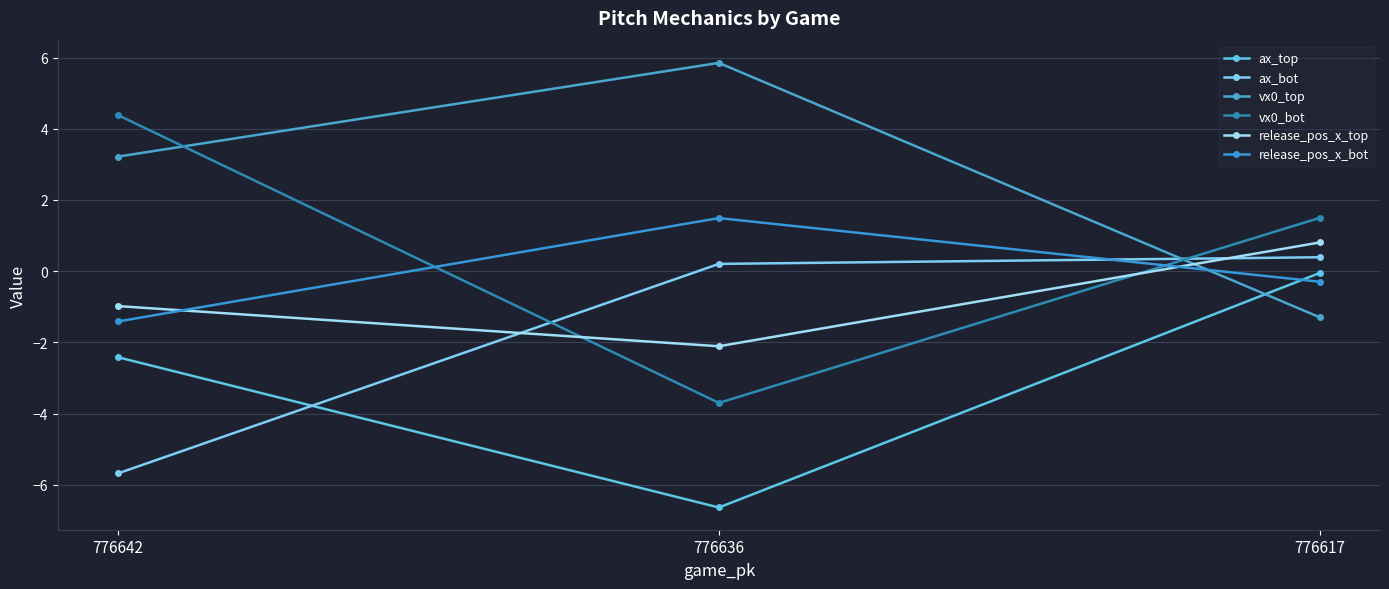

True or false: release_pos_x_bot has a value of -0.2 at 776617.

False